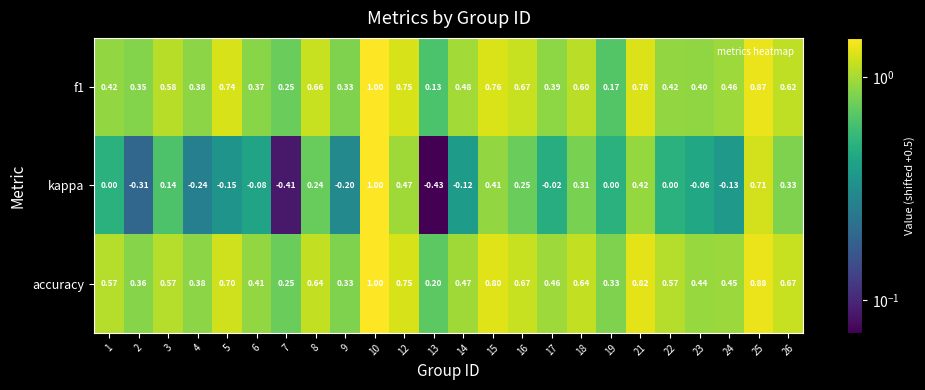

Which series has the largest range (max minus min)?

kappa